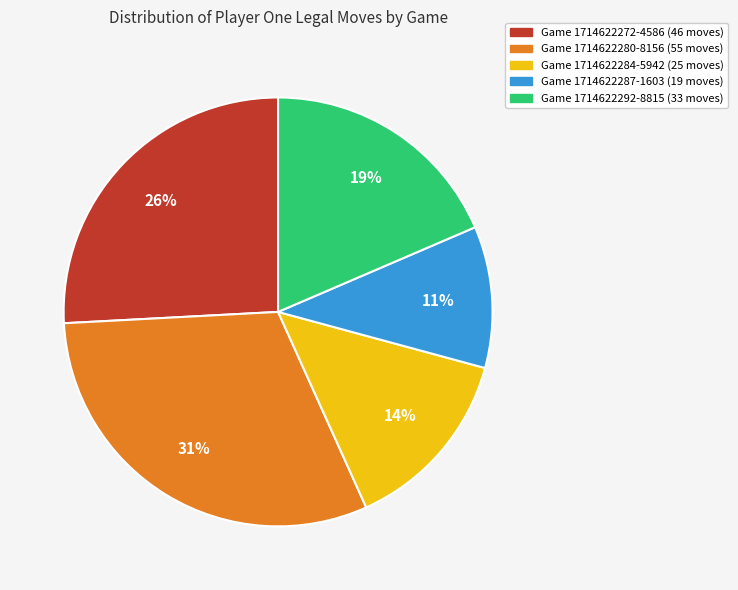

Is there any slice that represents more than half of the pie?

No